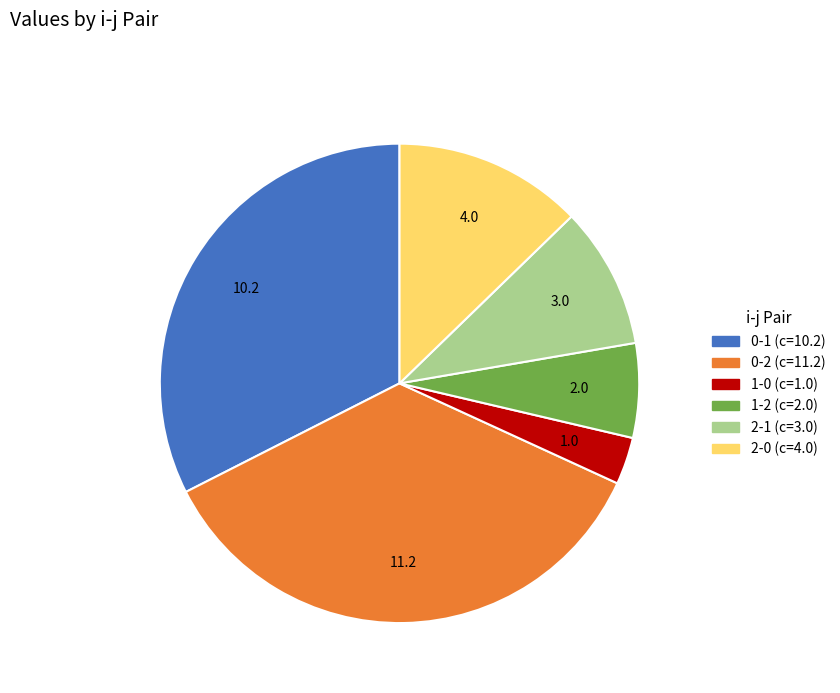

Is there a majority slice in this chart?

No